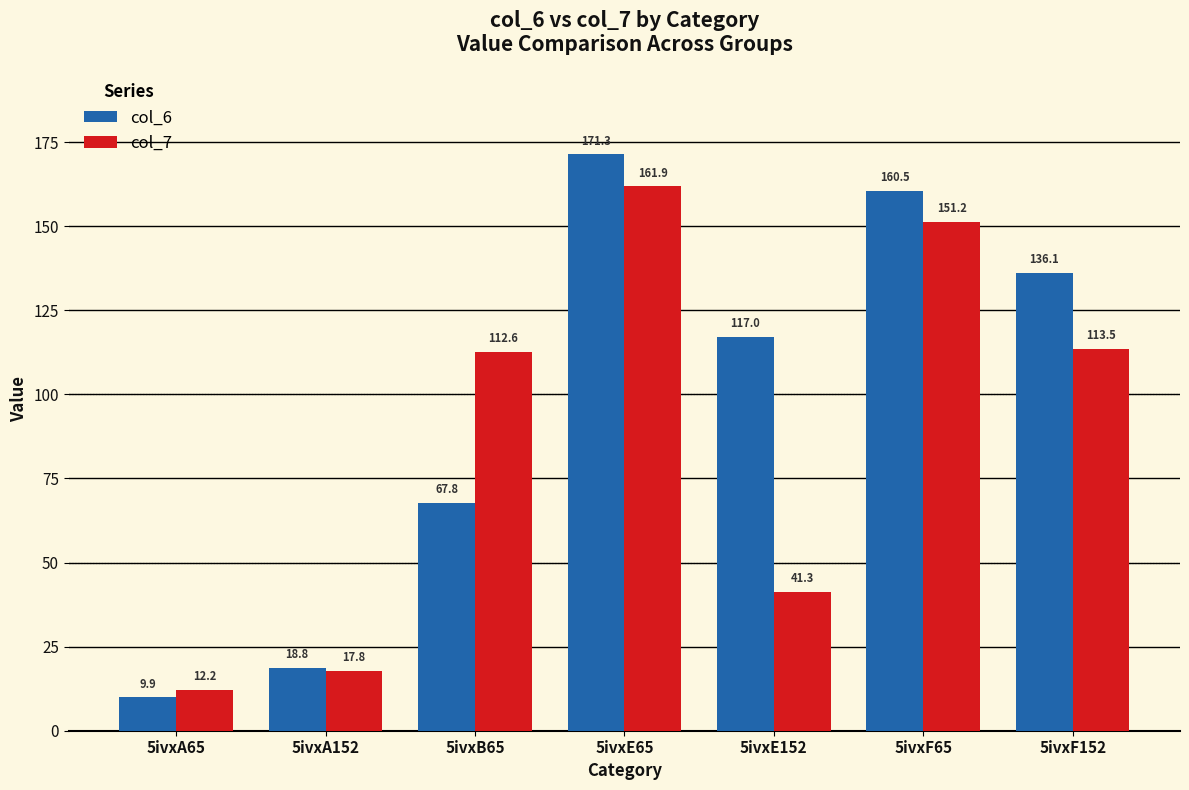

What is the label of the 2nd bar from the right?

5ivxF65